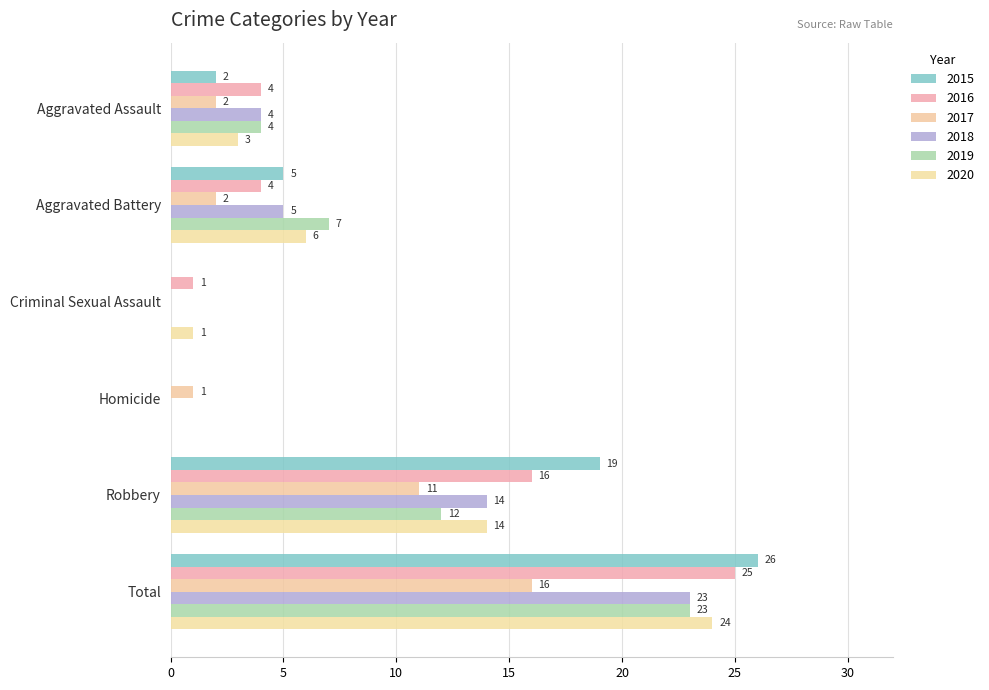

What is the difference between the maximum and minimum values in the 2015 series?

26